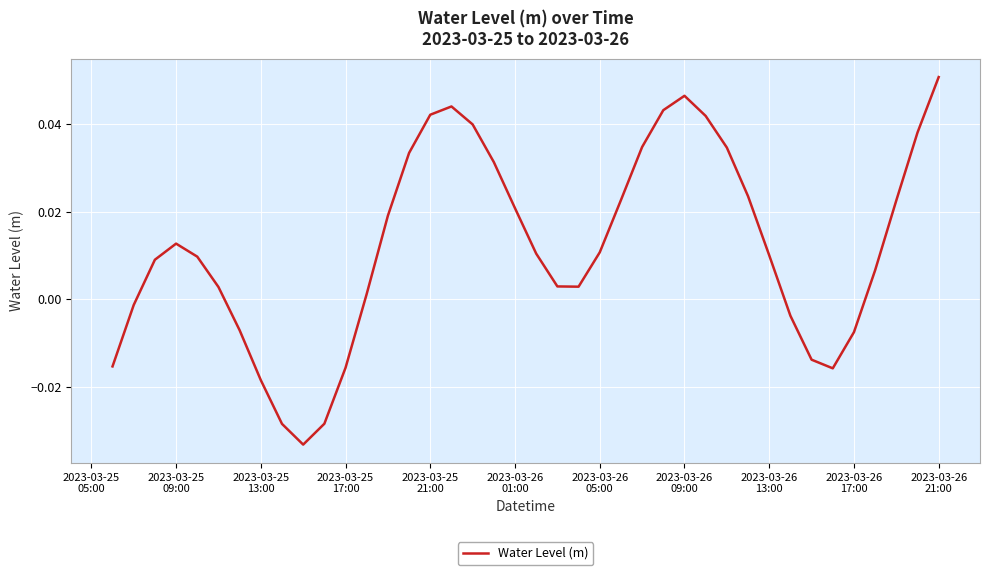

Reading left to right, extract all data points from this chart.

-0.0	-0.0	0.0	0.0	0.0	0.0	-0.0	-0.0	-0.0	-0.0	-0.0	-0.0	0.0	0.0	0.0	0.0	0.0	0.0	0.0	0.0	0.0	0.0	0.0	0.0	0.0	0.0	0.0	0.0	0.0	0.0	0.0	0.0	-0.0	-0.0	-0.0	-0.0	0.0	0.0	0.0	0.1